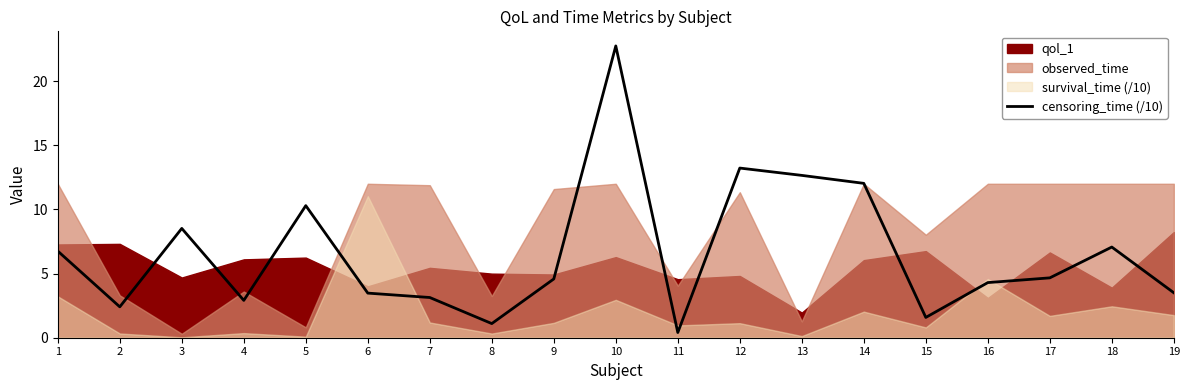

Rank the categories by value from lowest to highest.

11, 8, 15, 2, 4, 7, 6, 19, 16, 9, 17, 1, 18, 3, 5, 14, 13, 12, 10